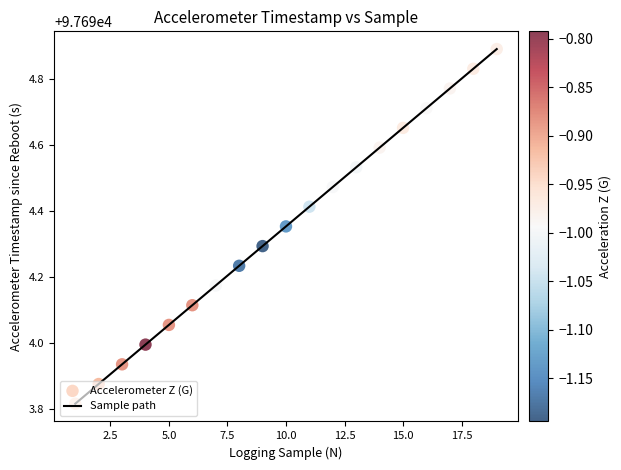

What is the maximum value shown in the chart?

97694.9